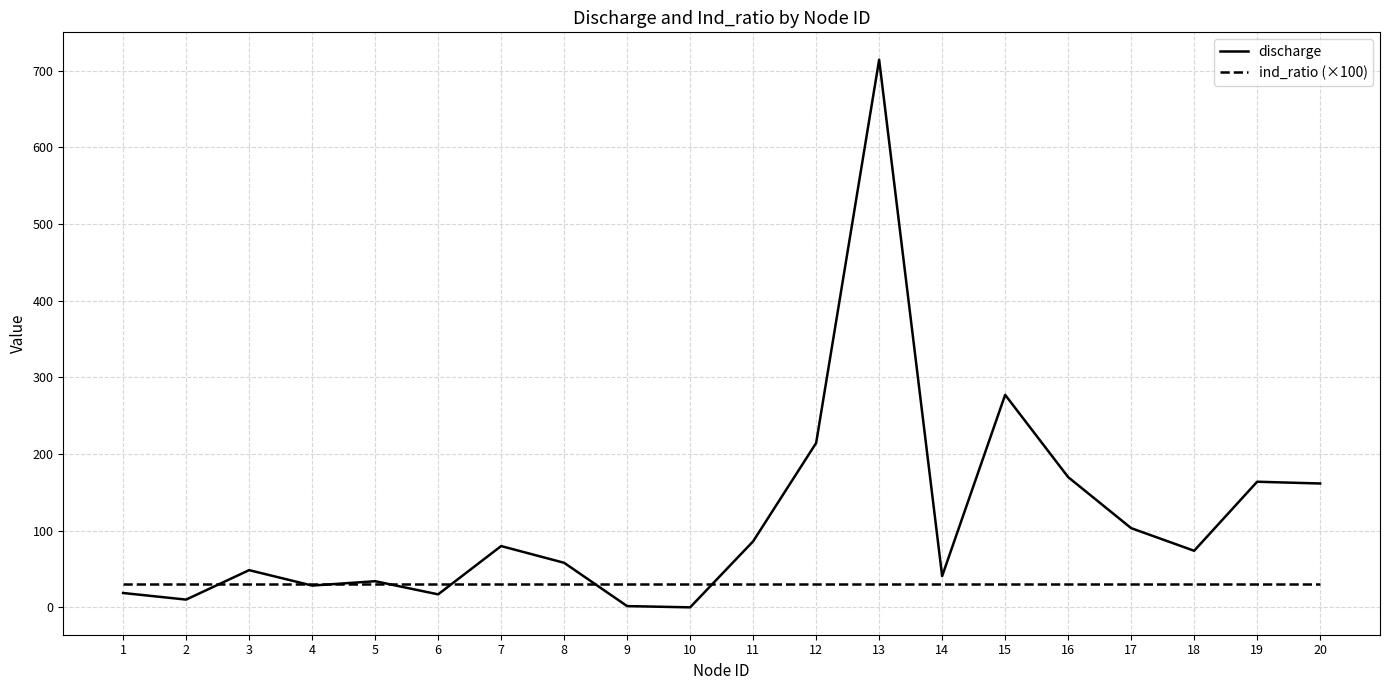

The value of discharge at 16 is 104.4. True or false?

False